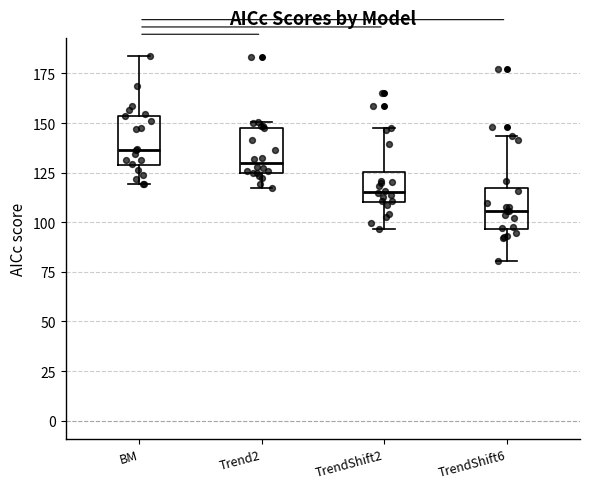

Reading left to right, read every box against the y-axis: the position of its median line, the range the box covers, and the ends of its whiskers. The values are not printed on the chart, so give them approximately, as read against the axis.

BM: median 135, box 130 to 155, whiskers 120 to 185
Trend2: median 130, box 125 to 150, whiskers 115 to 150 (just above the box's upper edge)
TrendShift2: median 115, box 110 to 125, whiskers 95 to 145
TrendShift6: median 105, box 95 to 115, whiskers 80 to 145